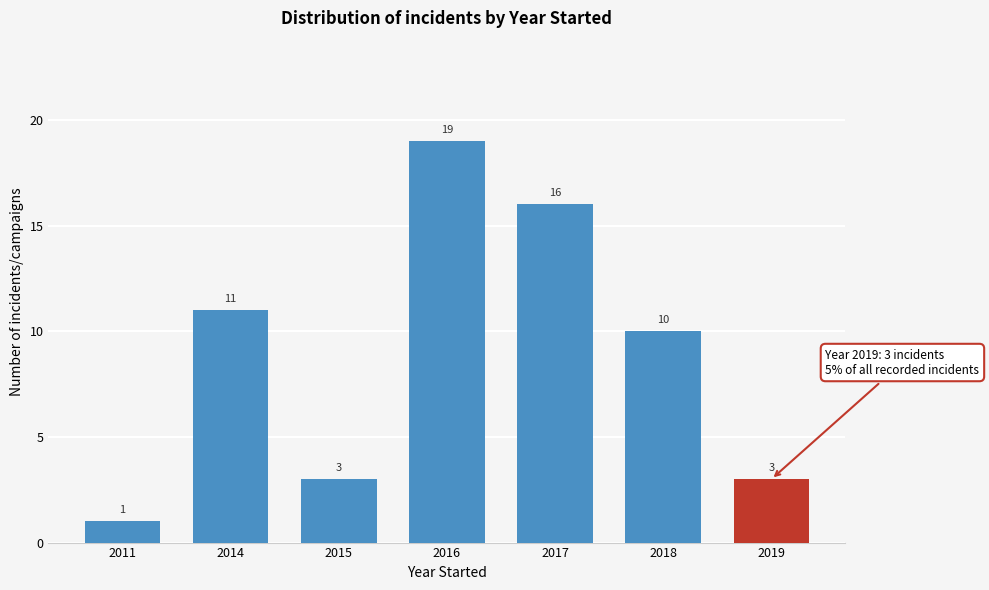

Reading left to right, extract all data points from this chart.

2011=1	2014=11	2015=3	2016=19	2017=16	2018=10	2019=3